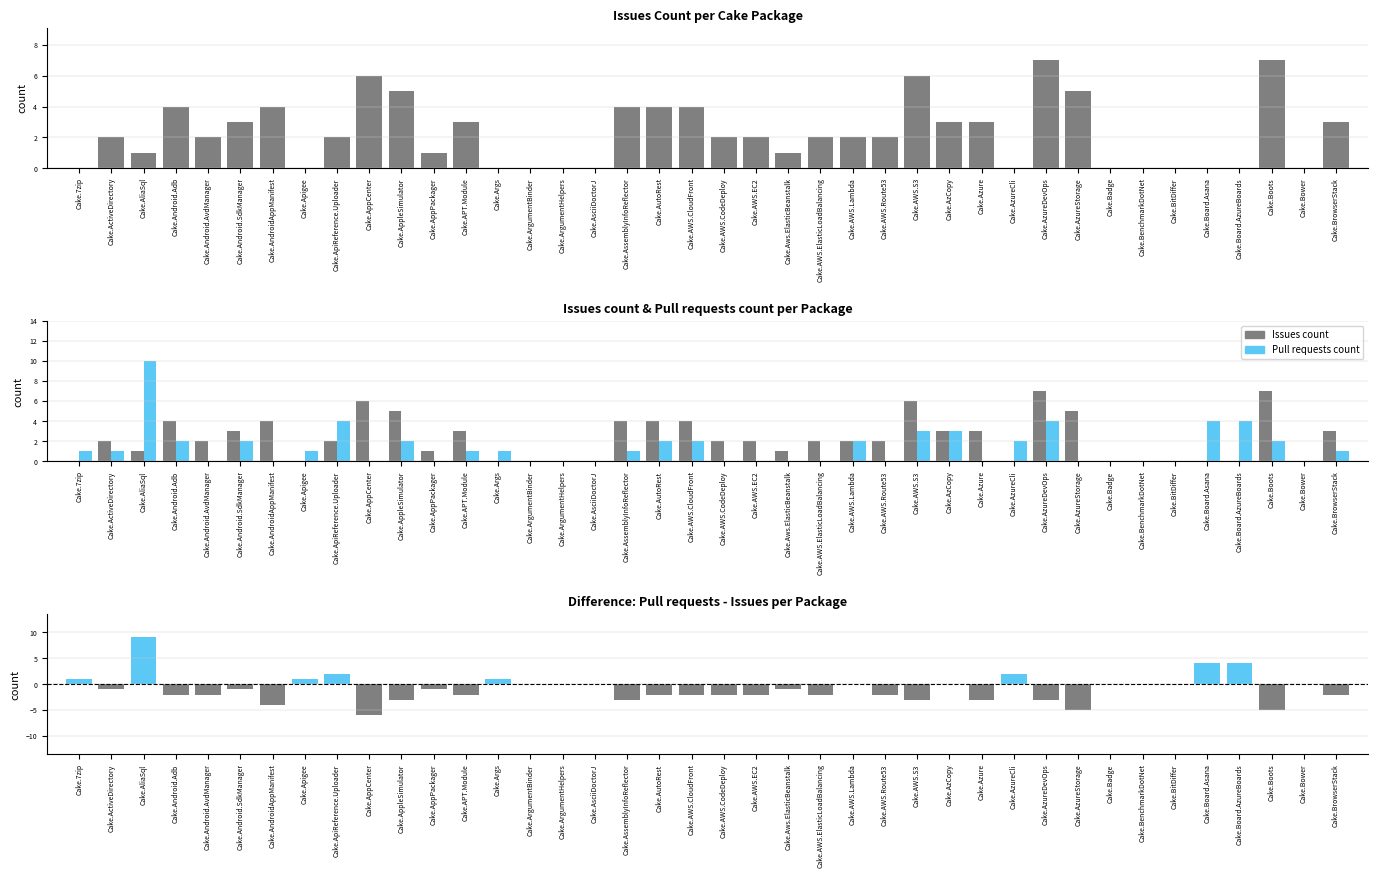

What is the difference between the Pull requests count values at Cake.Badge and Cake.AWS.S3?

3